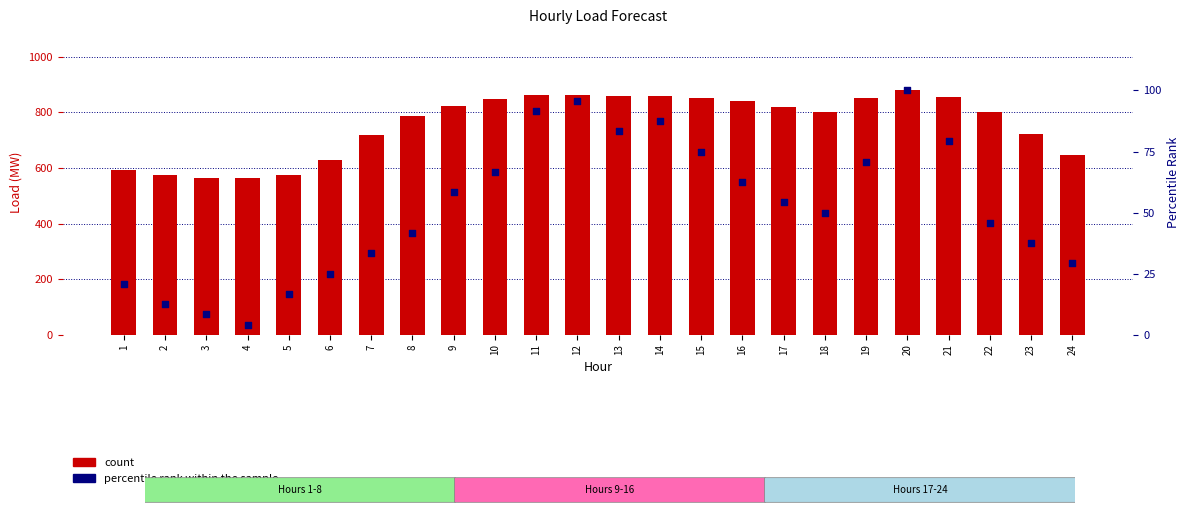

What is the total value across all series at 7?

752.0